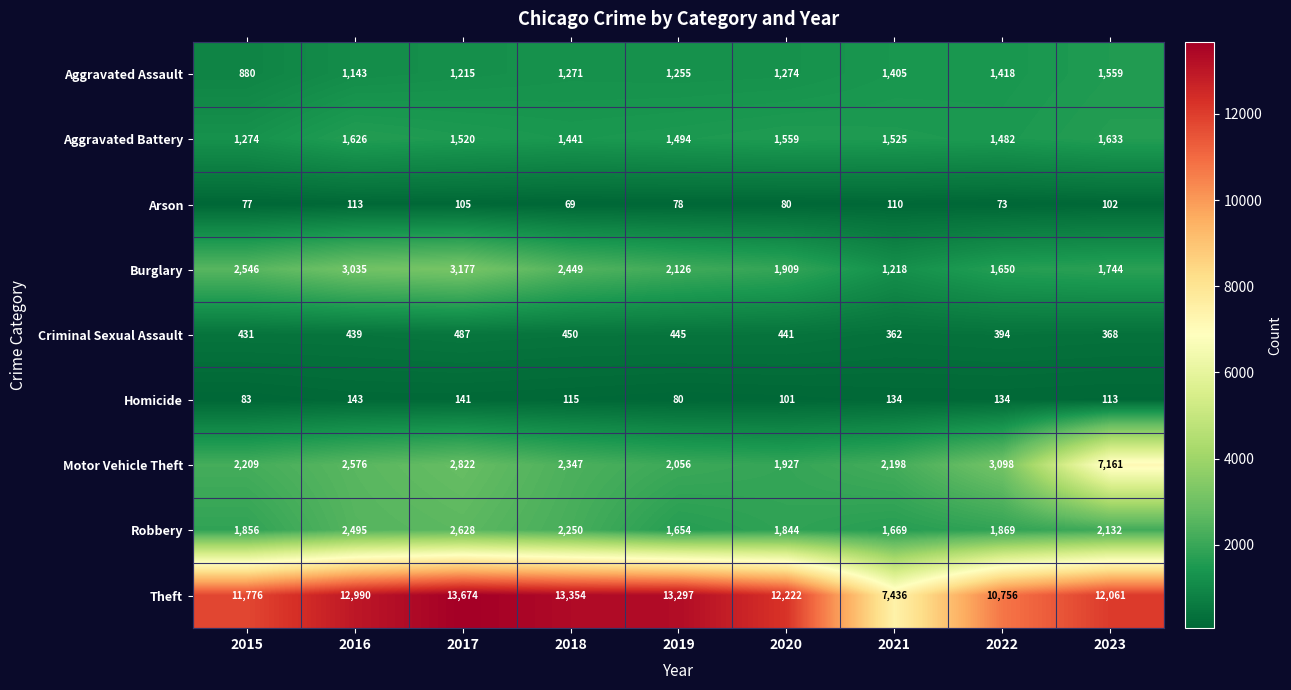

List the series in order of their peak value, highest first.

Theft, Motor Vehicle Theft, Burglary, Robbery, Aggravated Battery, Aggravated Assault, Criminal Sexual Assault, Homicide, Arson